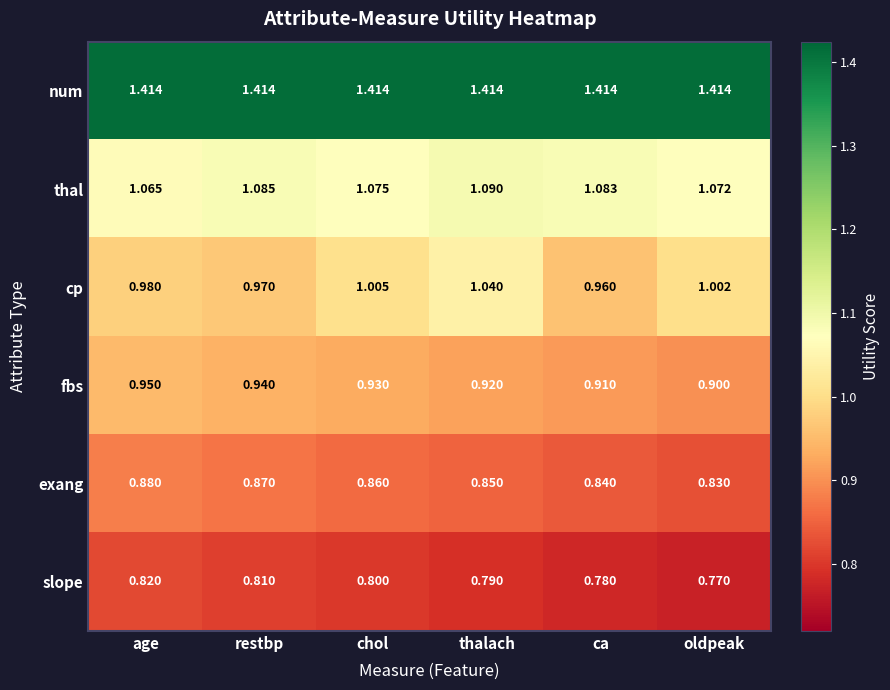

Which series has the widest spread of values?

cp